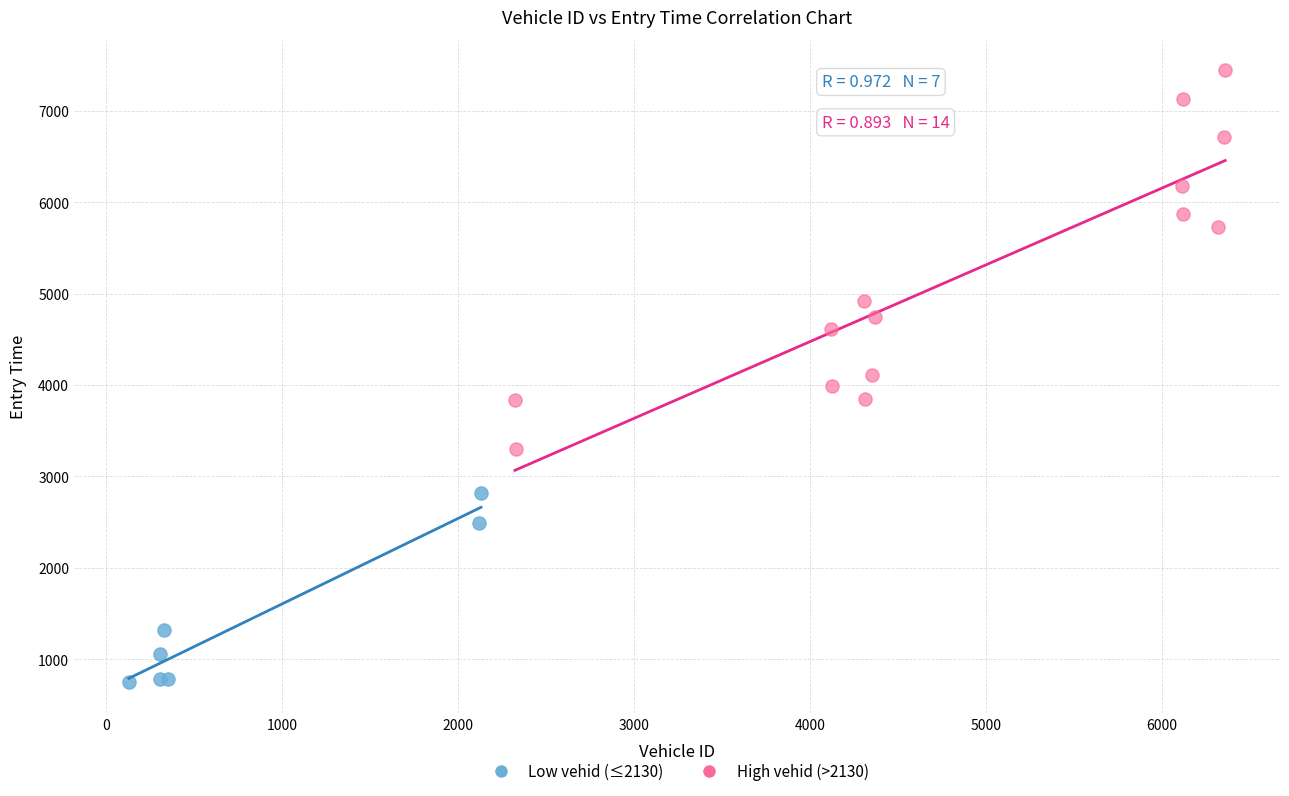

What are all the series names shown in the legend?

Low vehid (≤2130), High vehid (>2130)